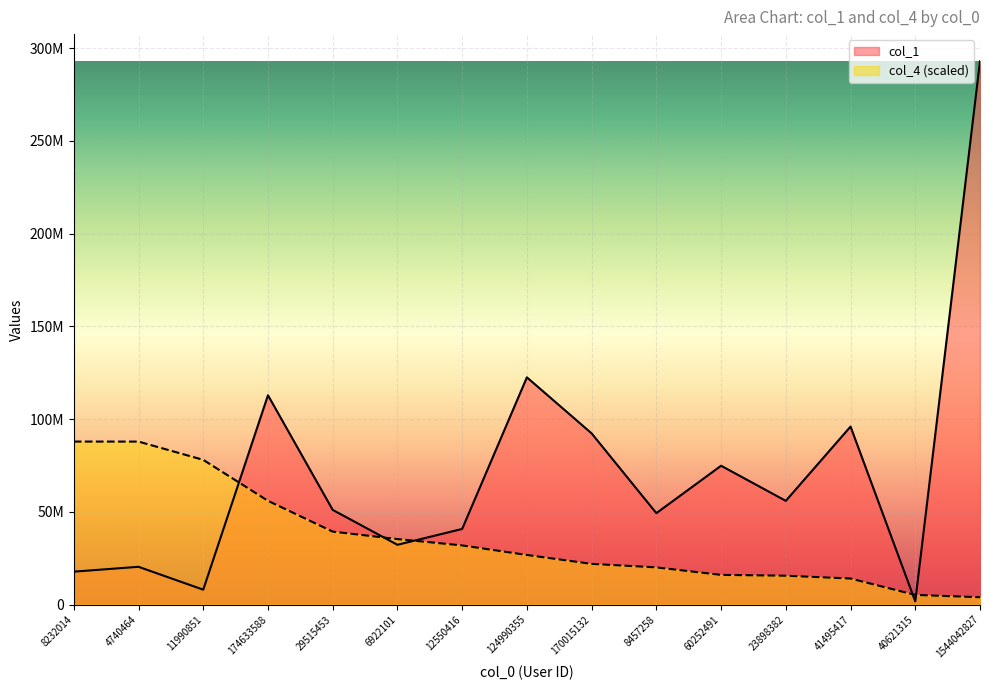

Which category has the lowest value across all series?

40621315